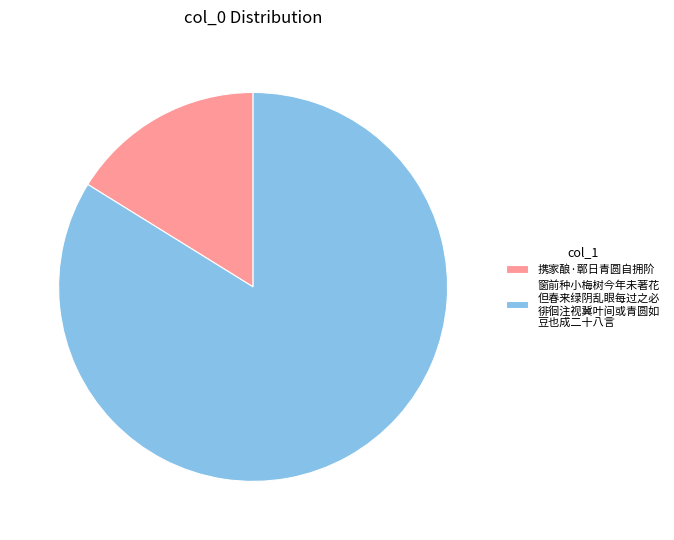

Is the sum of 窗前种小梅树今年未著花 但春来绿阴乱眼每过之必 徘徊注视冀叶间或青圆如 豆也成二十八言 and 携家酿·鄣日青圆自拥阶 greater than half?

Yes